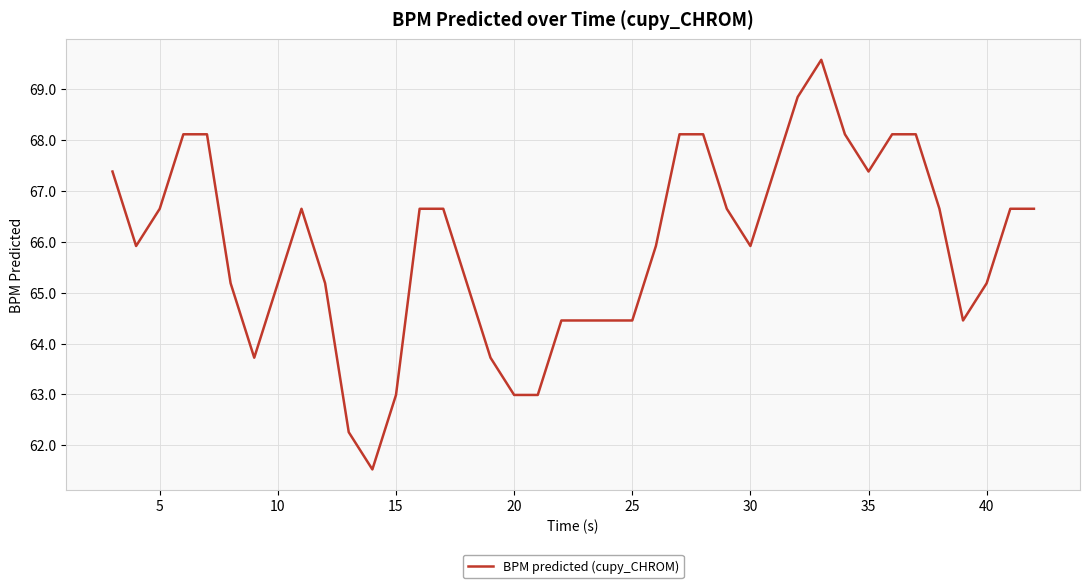

What is the difference between the maximum and minimum values?

8.1